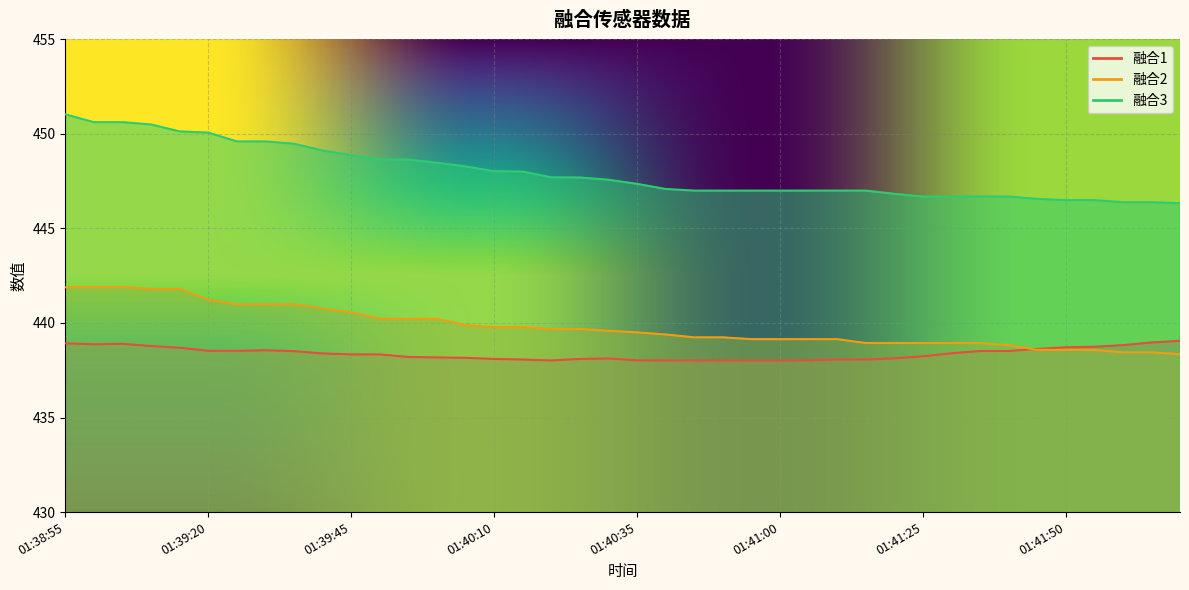

Is it true that 融合2 equals 439.1 at 01:40:55?

True